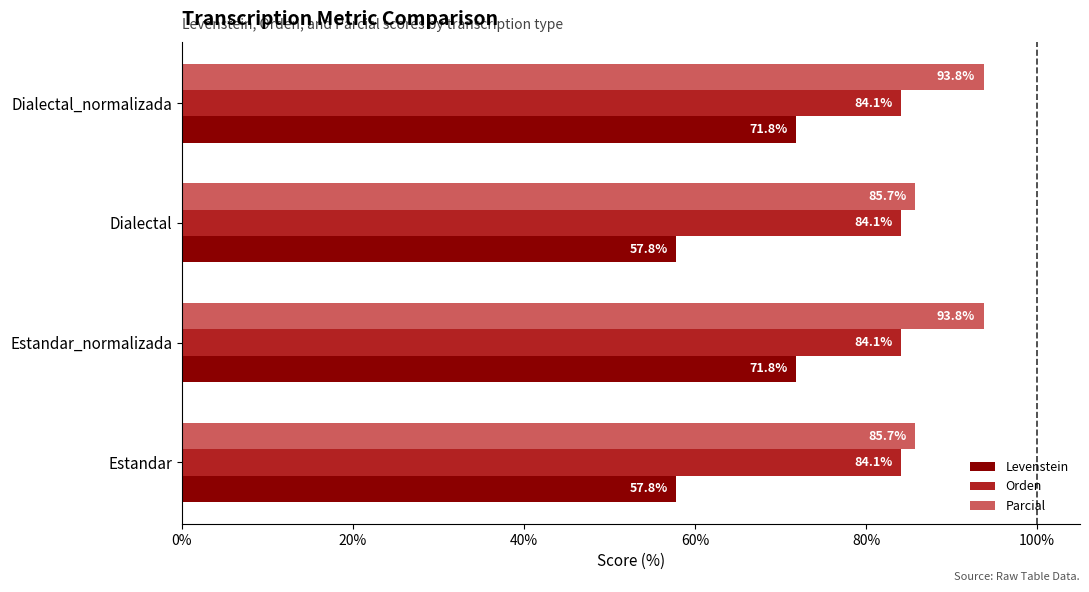

Between Estandar and Dialectal_normalizada, which series saw the biggest shift?

Levenstein